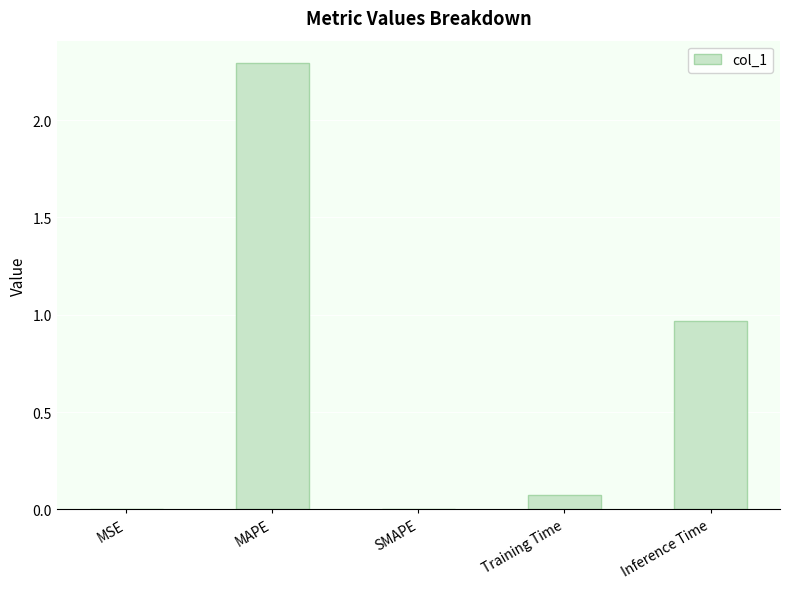

Does the chart contain stacked bars?

No